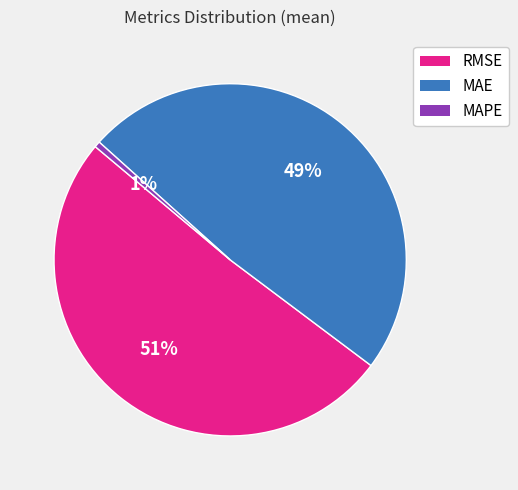

To the nearest percent, what percentage of the pie is MAE?

49%